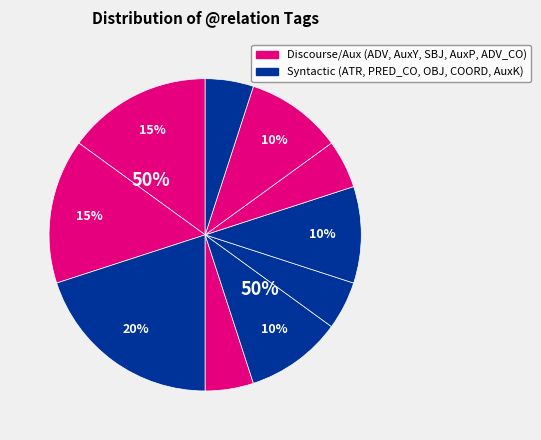

What percentage is the AuxY slice, to the nearest percent?

15%